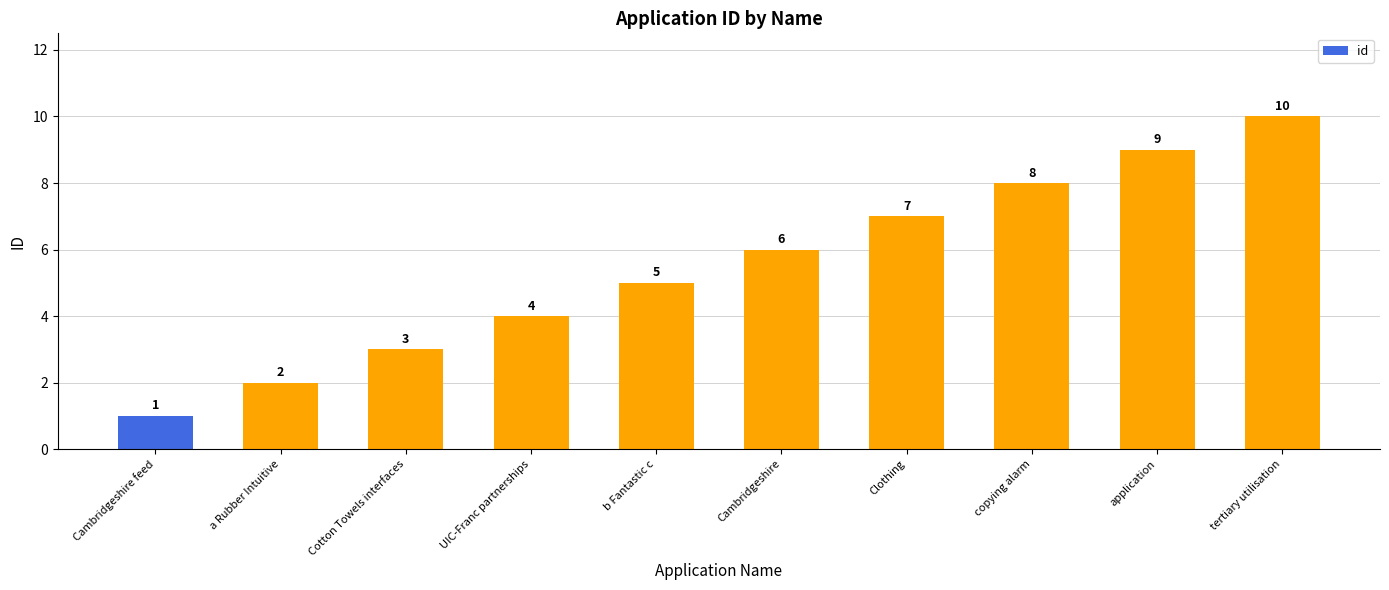

List the labels in order of value, largest first.

tertiary utilisation, application, copying alarm, Clothing, Cambridgeshire, b Fantastic c, UIC-Franc partnerships, Cotton Towels interfaces, a Rubber Intuitive, Cambridgeshire feed